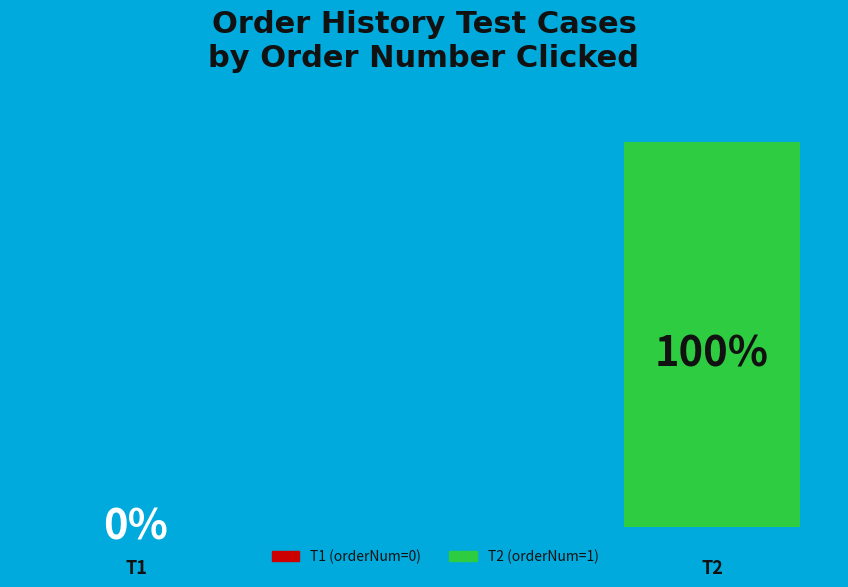

How many slices are in this pie chart?

2